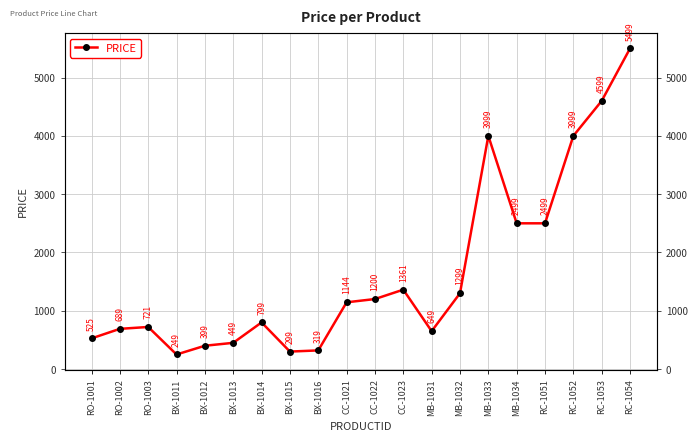

Between RC-1053 and BX-1012, which is larger?

RC-1053